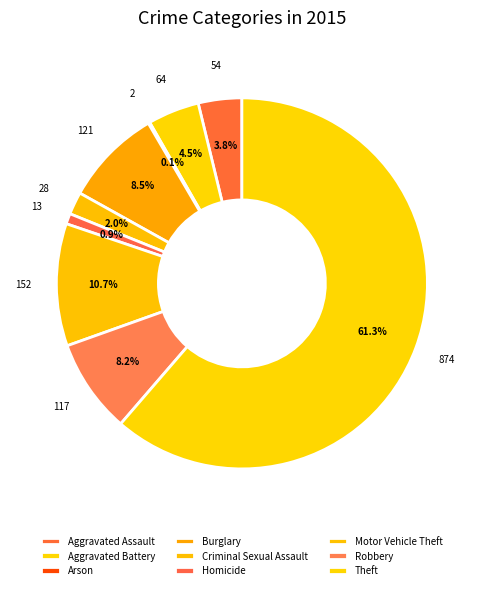

Which category has the smallest portion of the pie?

Arson